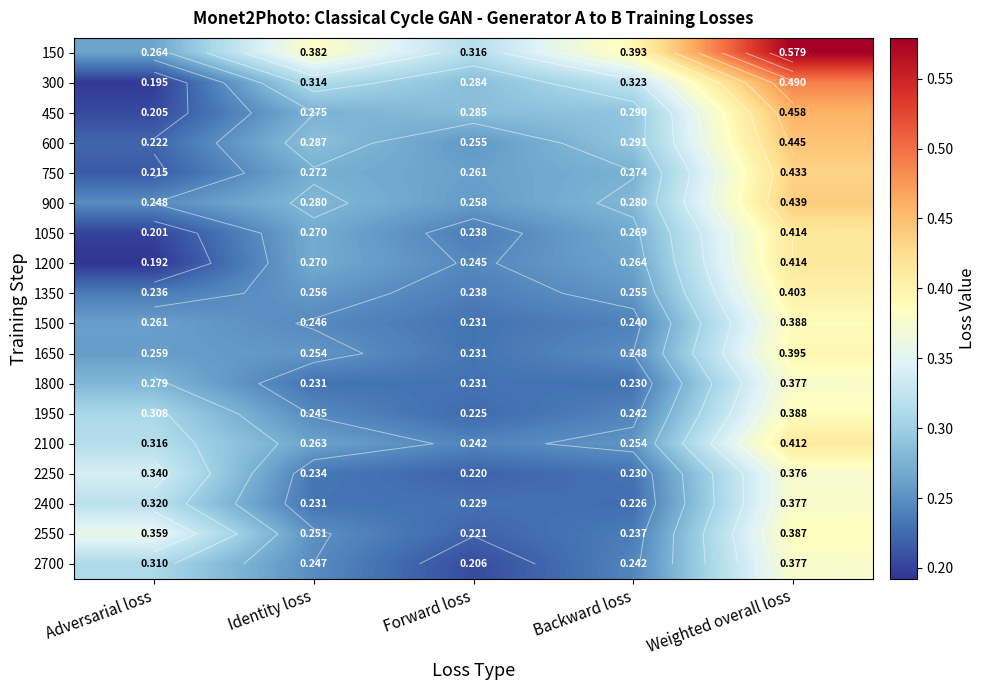

What is the sum of the 2400 values at Backward loss and Adversarial loss?

0.5